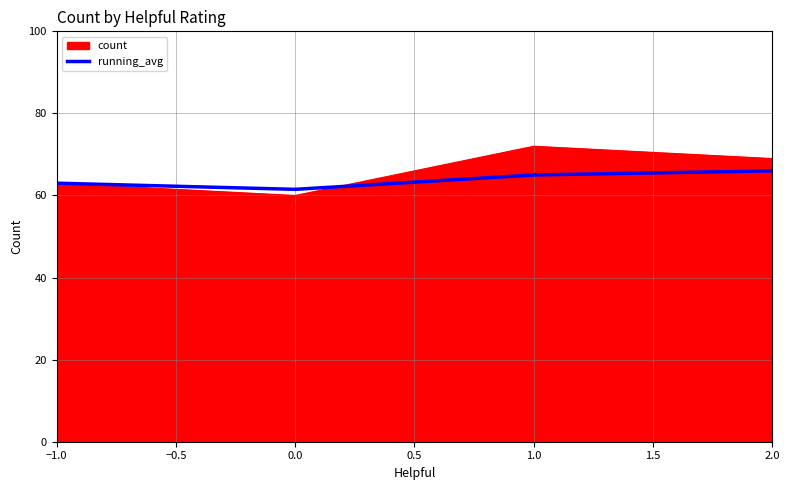

Where is the first local maximum for count?

1.0